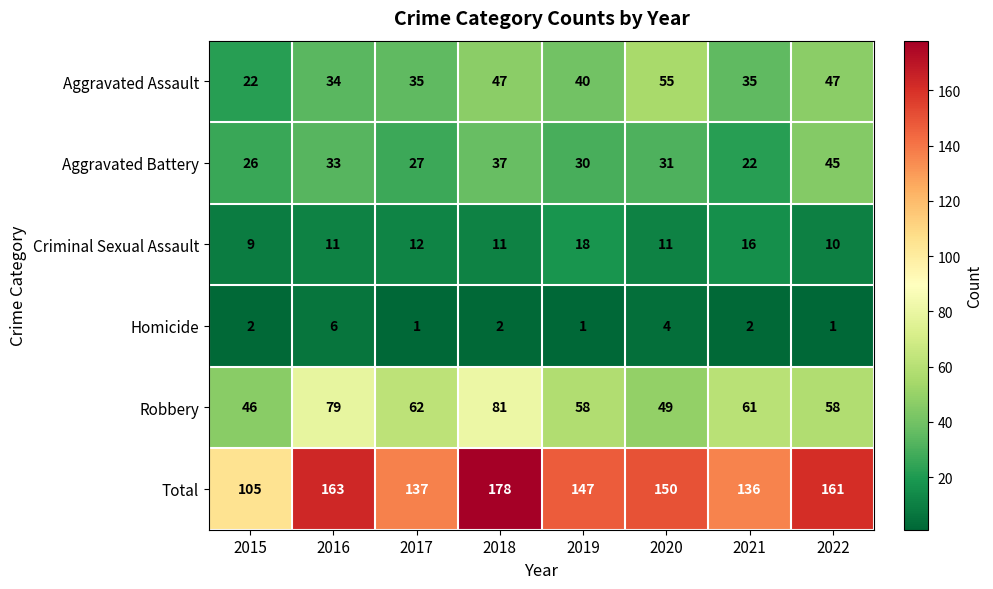

Where does the Aggravated Battery series first go above 31?

2016